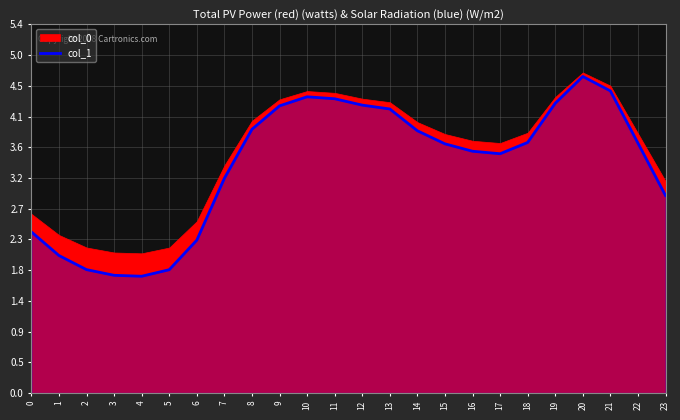

Where does the col_1 series first go above 3?

7